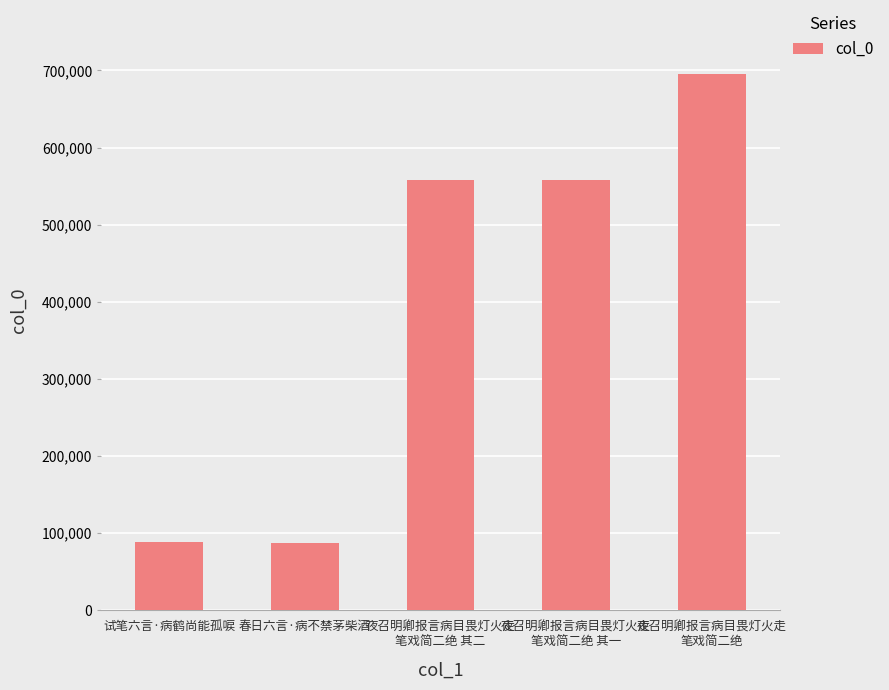

What is the difference between the second highest and second lowest values?

468420